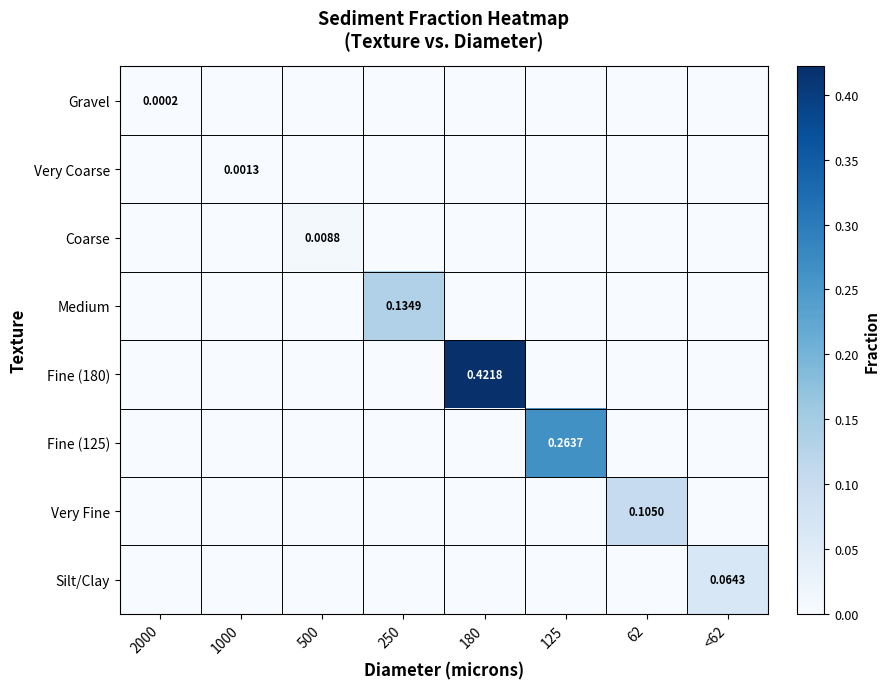

Which series has the largest total across all categories?

Fine (180)